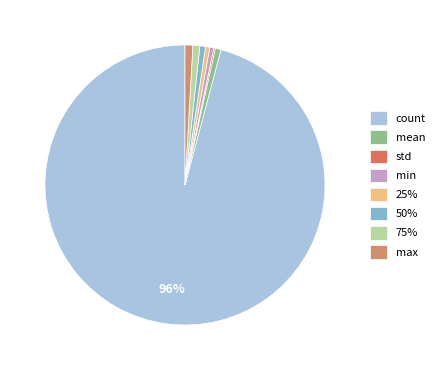

To the nearest percent, what is the average slice percentage?

12%